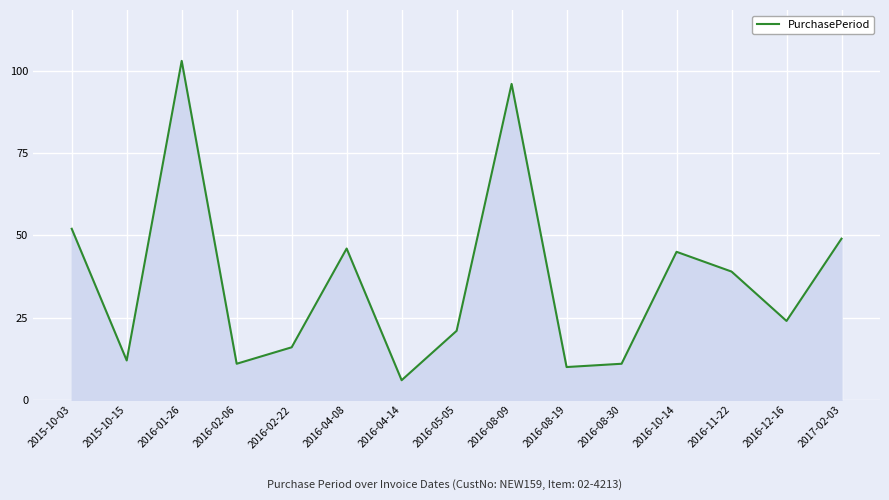

Reading right to left, transcribe all the data shown in this chart.

49	24	39	45	11	10	96	21	6	46	16	11	103	12	52